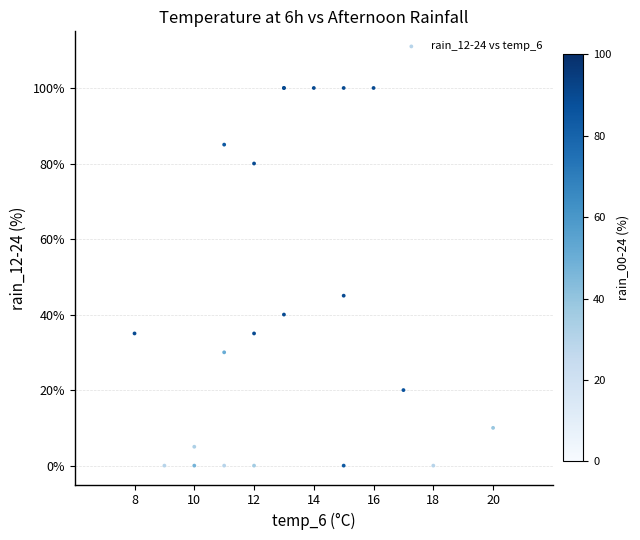

What Y value in the scatter plot is closest to 50?

45